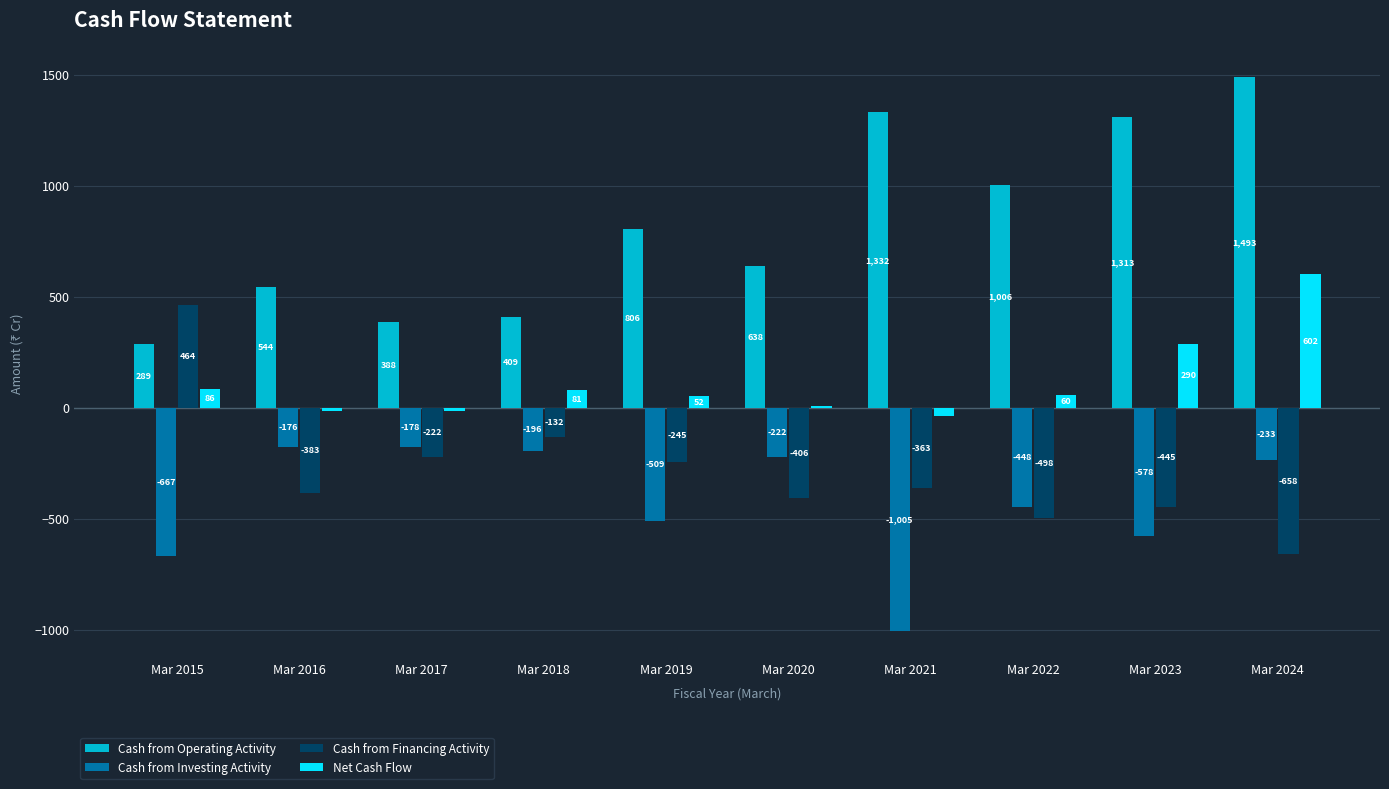

At which category is the sum across all series the highest?

Mar 2024